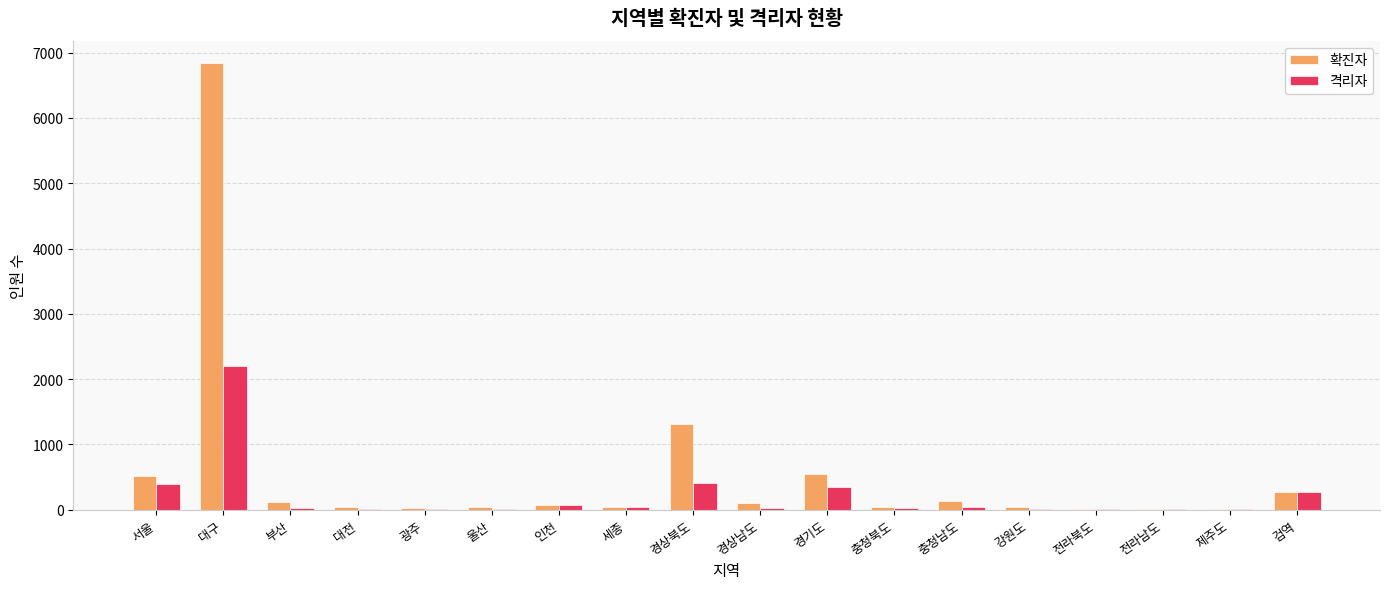

How many series are shown in this chart?

2